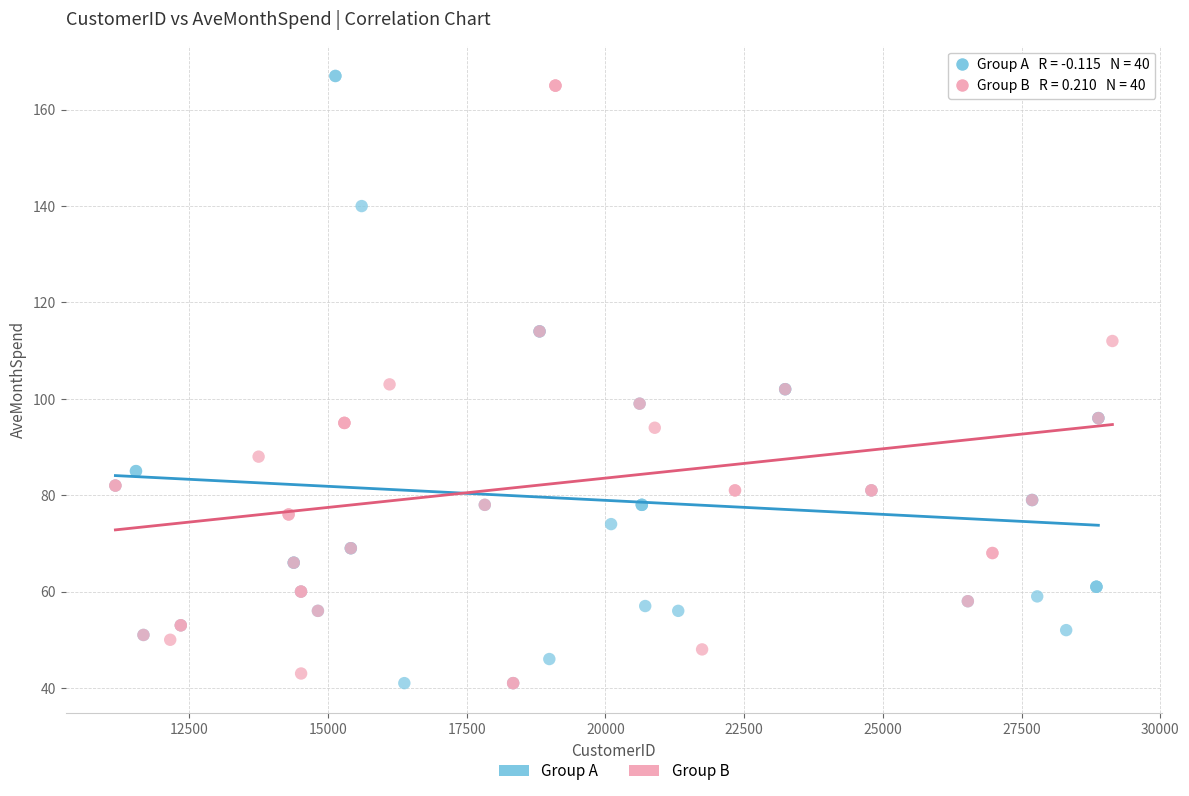

What are all the series names shown in the legend?

Group A, Group B